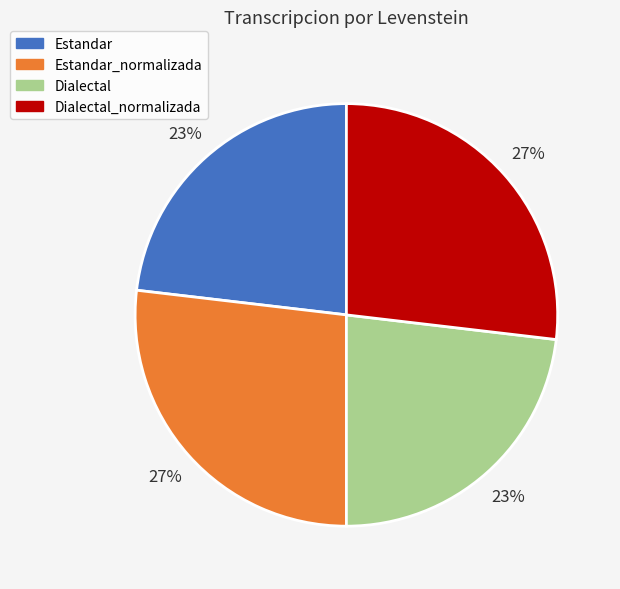

The Estandar_normalizada slice represents 33% of the pie. True or false?

False